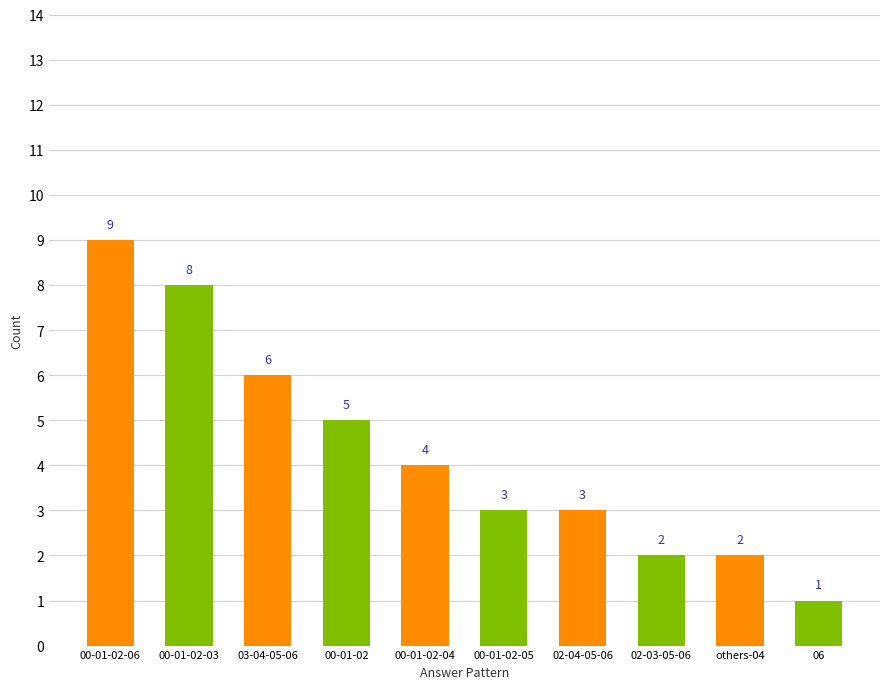

At which label is the value closest to 5?

00-01-02